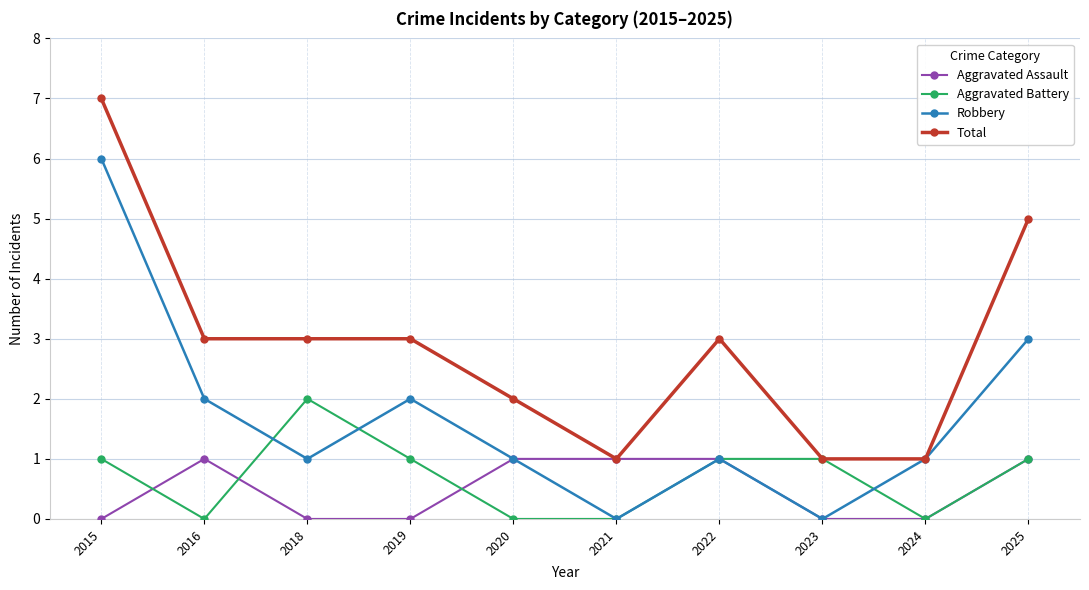

What is the value of the Aggravated Assault point at the 6th from the left?

1